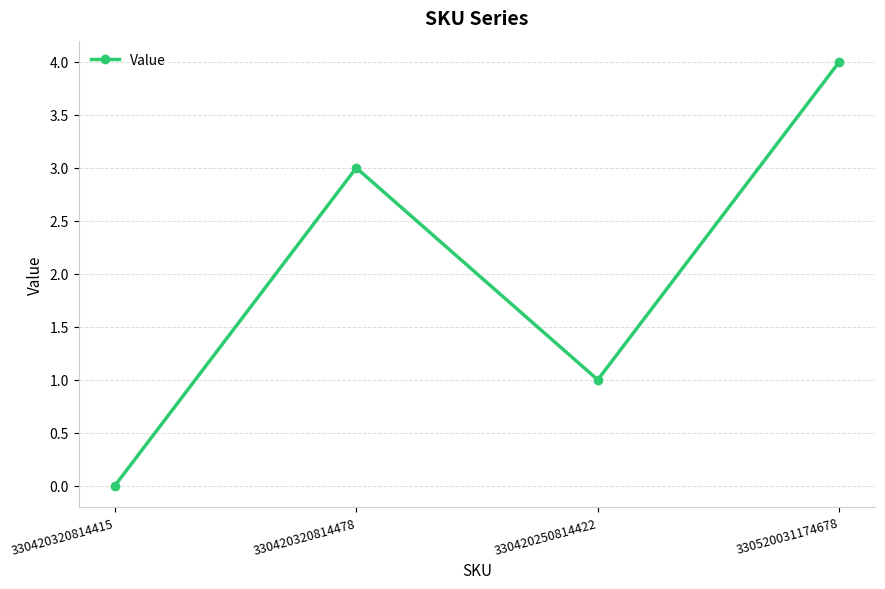

At which category does the data reach its first local peak?

330420320814478